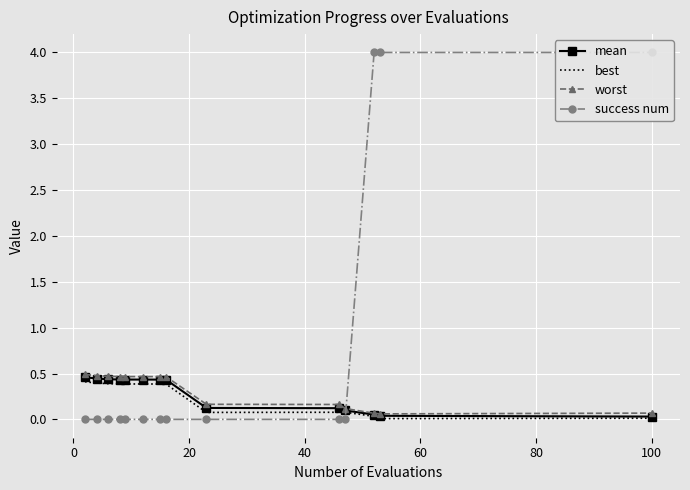

What is the spread (max minus min) of values at 0?

0.5